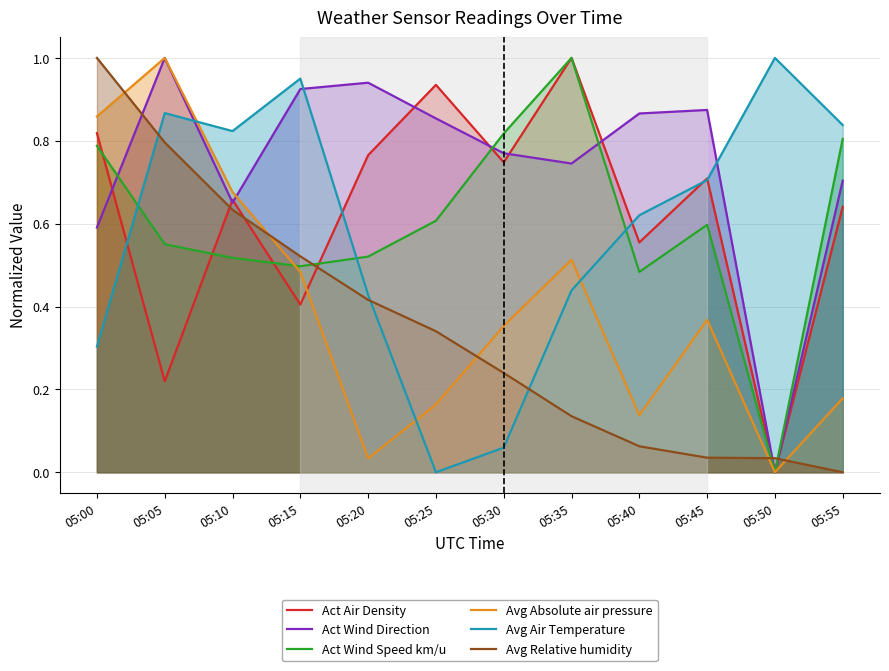

What is the maximum value for Act Wind Direction?

1.0